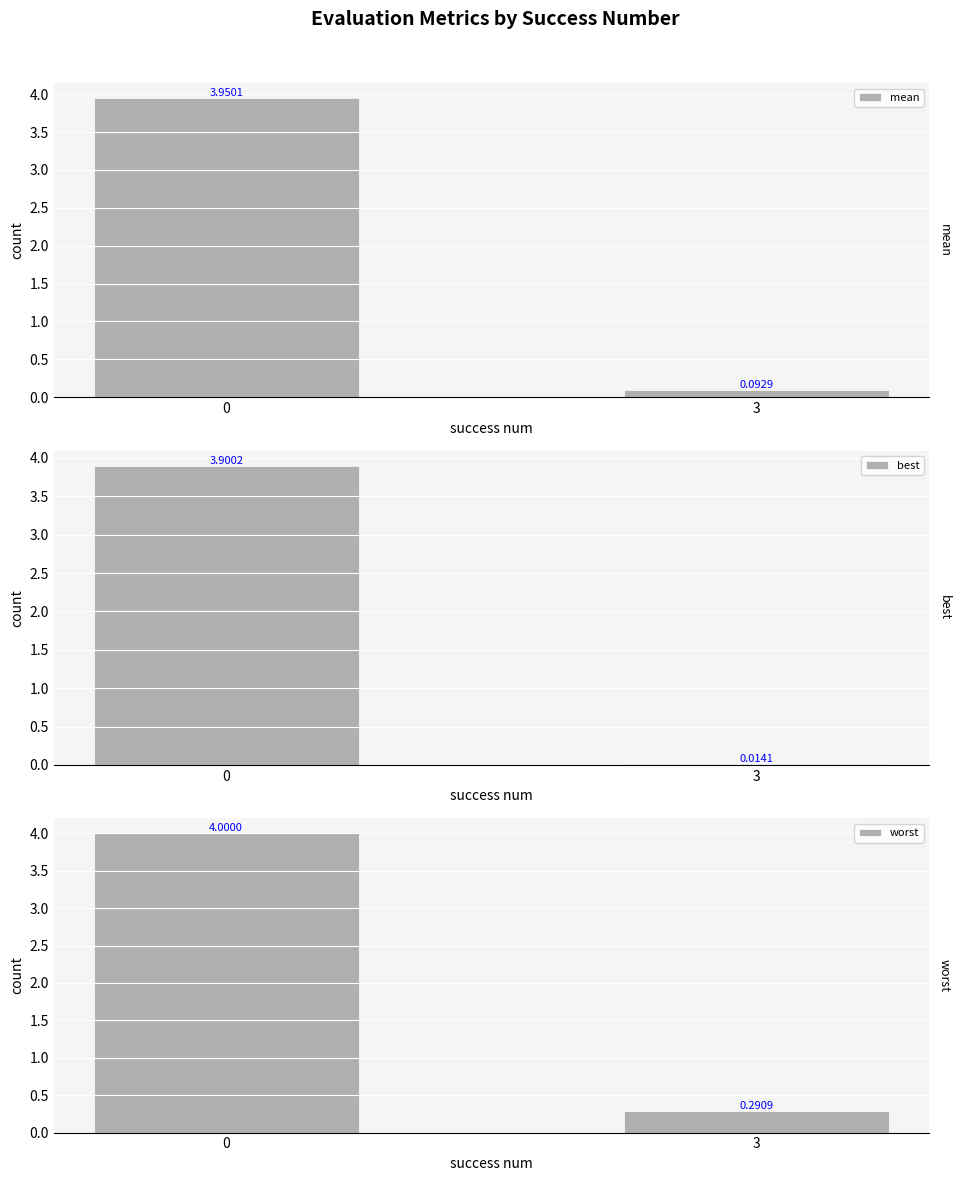

Reading right to left, list all the values displayed in this chart.

mean: 3=0.1	0=4.0
best: 3=0.0	0=3.9
worst: 3=0.3	0=4.0